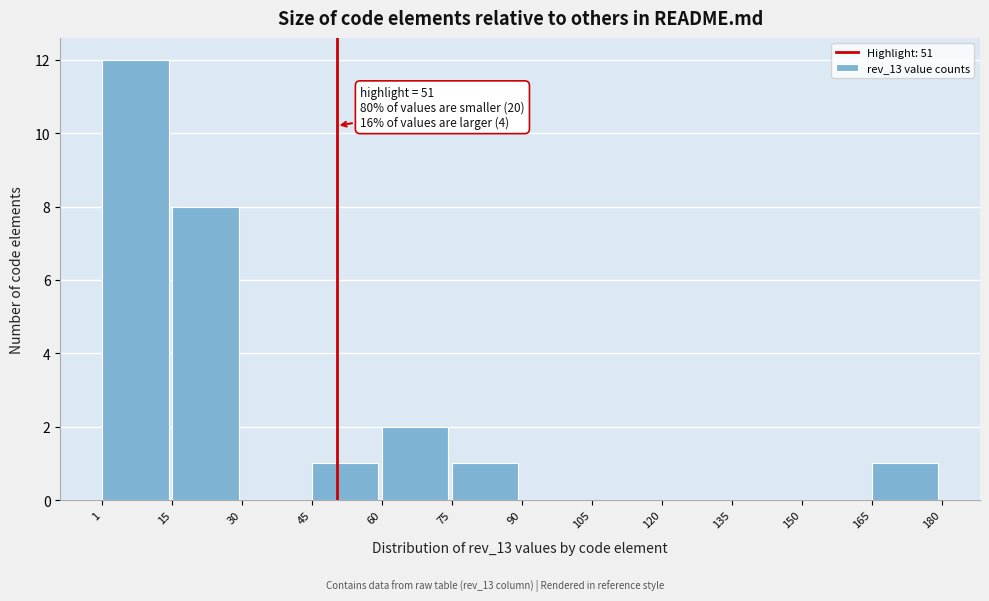

Which range on the x-axis has the tallest bar?

1 to 15